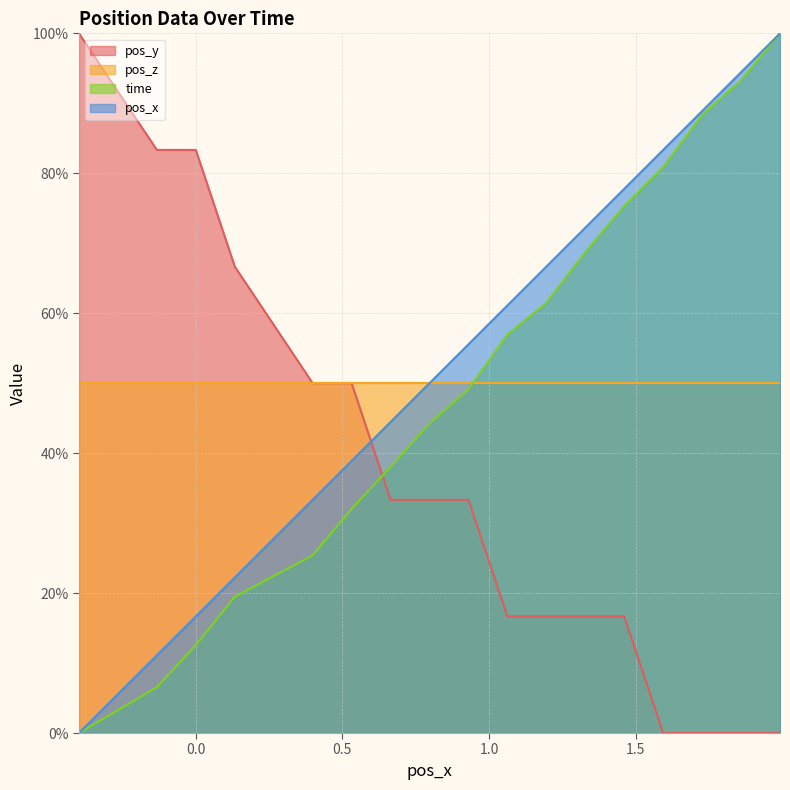

True or false: pos_x has more than 1 interior local peaks.

False